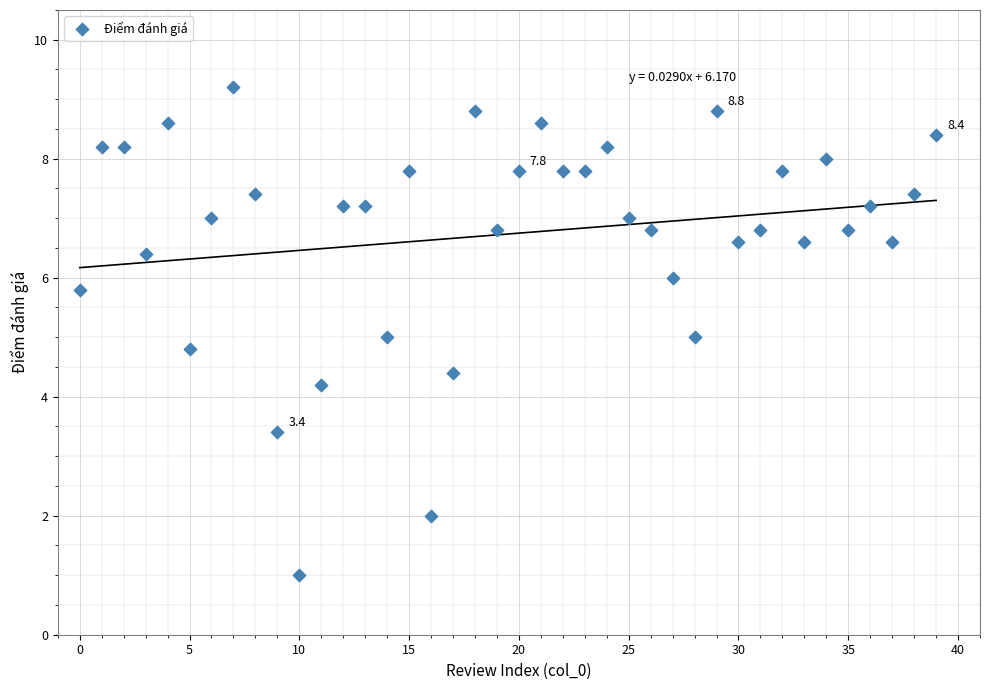

What is the range of Y values (max minus min)?

8.2